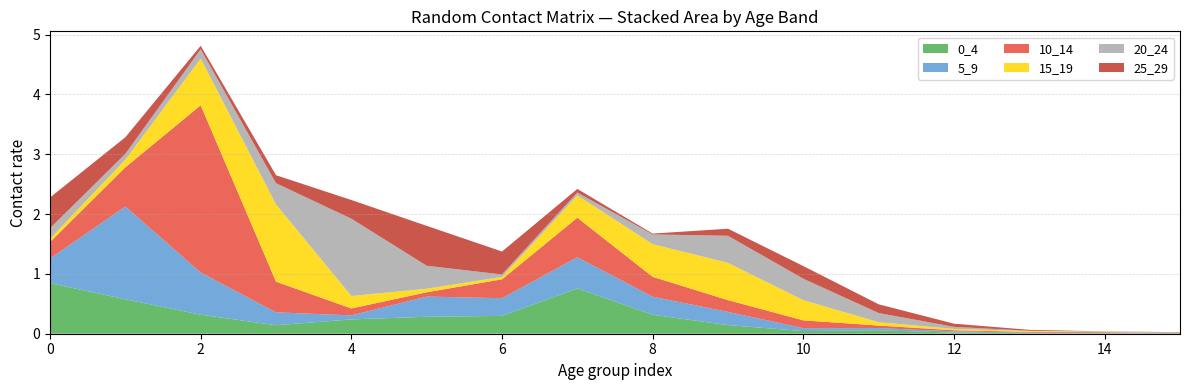

Reading right to left, what are all the values shown in this chart?

0_4: 15=0.0	14=0.0	13=0.0	12=0.0	11=0.1	10=0.0	9=0.1	8=0.3	7=0.8	6=0.3	5=0.3	4=0.2	3=0.1	2=0.3	1=0.6	0=0.8
5_9: 15=0.0	14=0.0	13=0.0	12=0.0	11=0.0	10=0.0	9=0.2	8=0.3	7=0.5	6=0.3	5=0.3	4=0.1	3=0.2	2=0.7	1=1.6	0=0.4
10_14: 15=0.0	14=0.0	13=0.0	12=0.0	11=0.0	10=0.1	9=0.2	8=0.3	7=0.7	6=0.3	5=0.1	4=0.1	3=0.5	2=2.8	1=0.7	0=0.3
15_19: 15=0.0	14=0.0	13=0.0	12=0.0	11=0.1	10=0.3	9=0.6	8=0.5	7=0.4	6=0.0	5=0.1	4=0.2	3=1.3	2=0.8	1=0.1	0=0.1
20_24: 15=0.0	14=0.0	13=0.0	12=0.0	11=0.2	10=0.4	9=0.5	8=0.2	7=0.0	6=0.0	5=0.4	4=1.3	3=0.4	2=0.2	1=0.1	0=0.2
25_29: 15=0.0	14=0.0	13=0.0	12=0.1	11=0.1	10=0.2	9=0.1	8=0.0	7=0.1	6=0.4	5=0.7	4=0.3	3=0.1	2=0.1	1=0.3	0=0.5